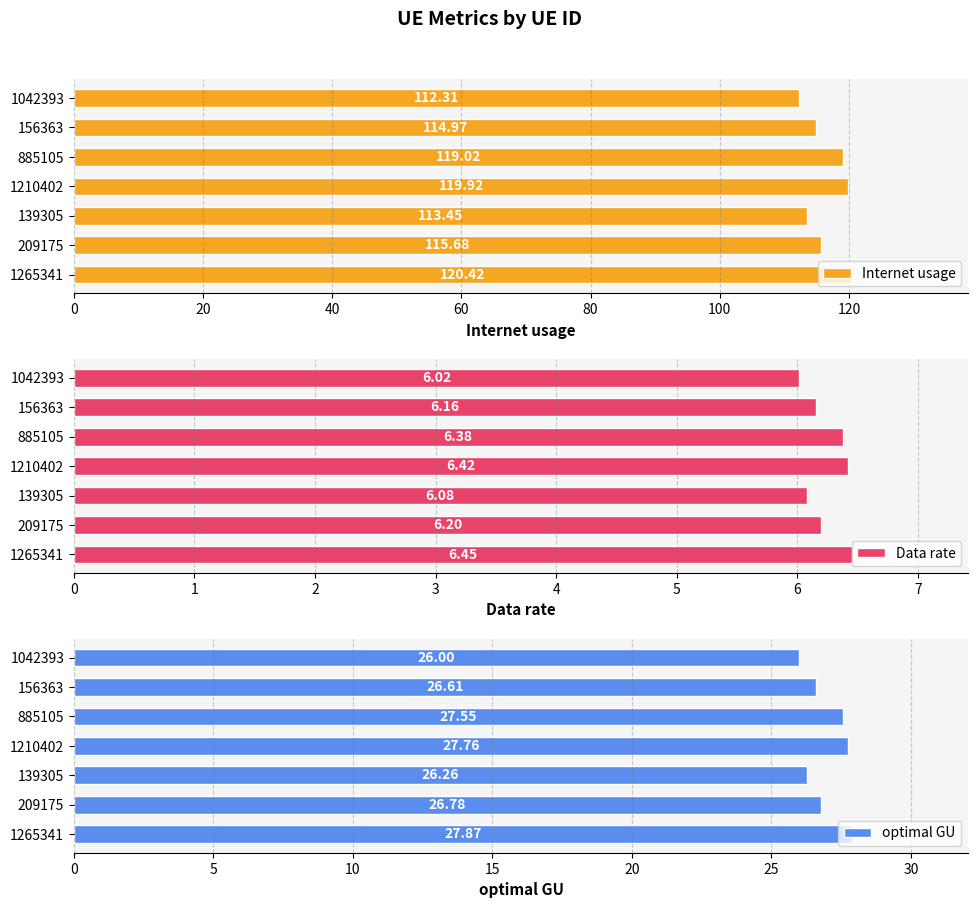

Rank the series by their average value, from lowest to highest.

Data rate, optimal GU, Internet usage